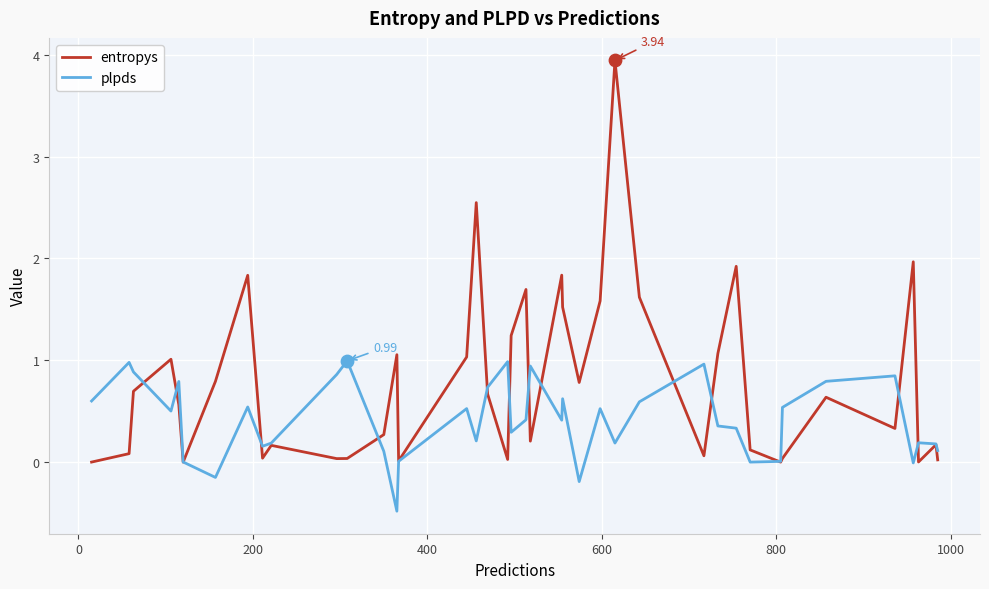

Which series has the largest total across all categories?

entropys